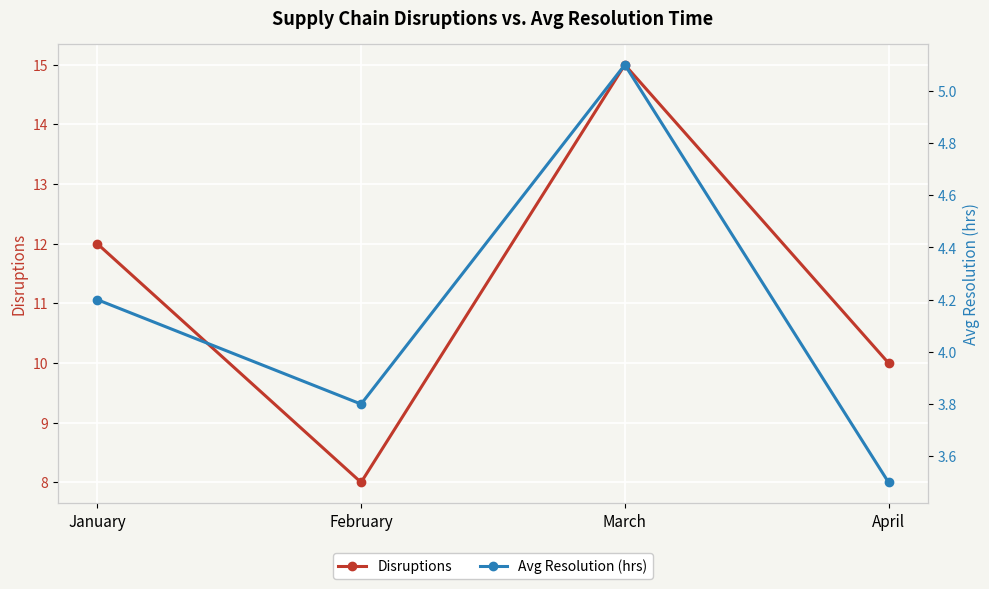

Is it true that Avg Resolution (hrs) equals 1.8 at February?

False